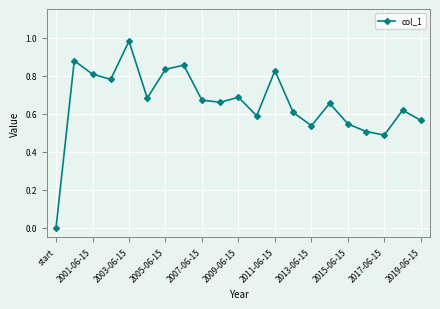

True or false: the data has more than 2 interior local peaks.

True